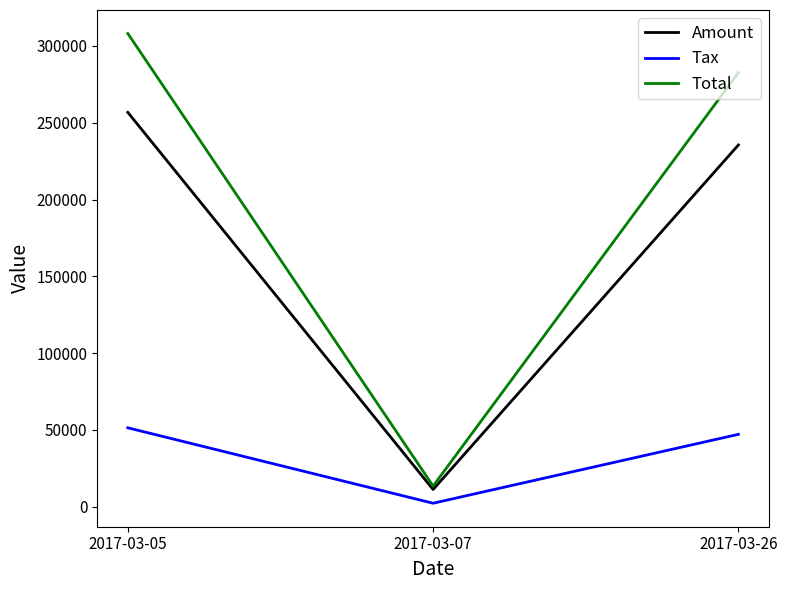

Which series has the largest total across all categories?

Total